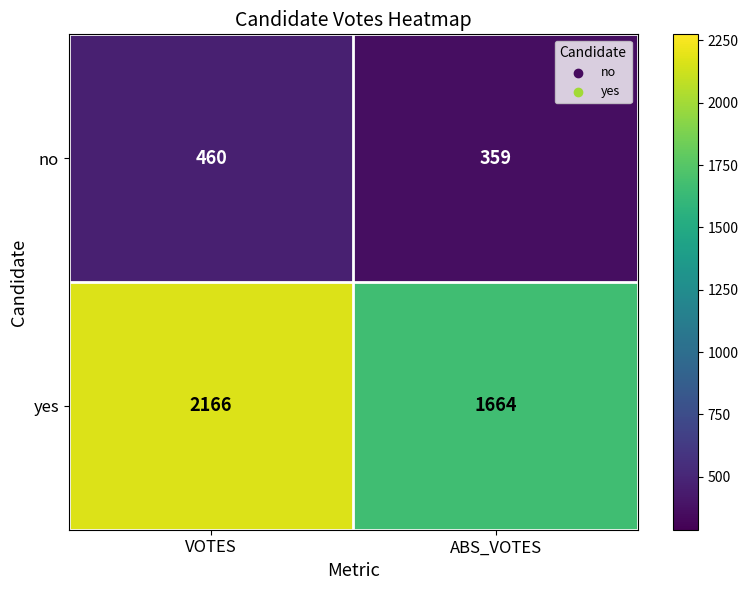

How many series are shown in this chart?

2